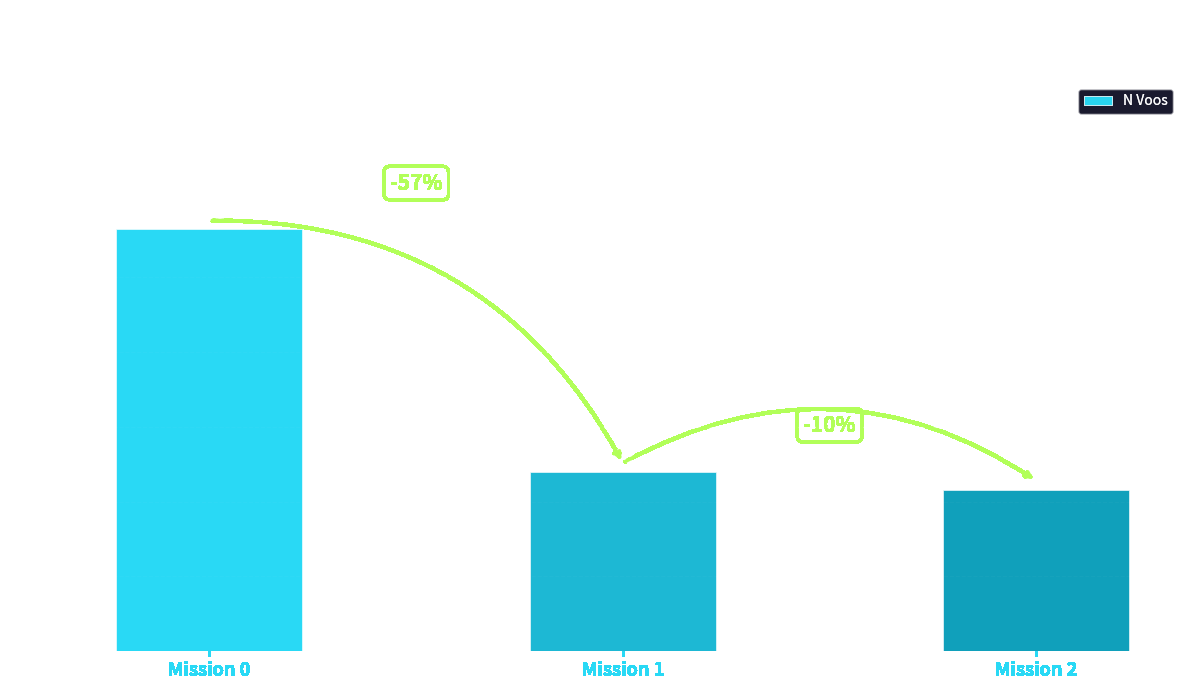

What is the value of the 1st bar from the left?

141